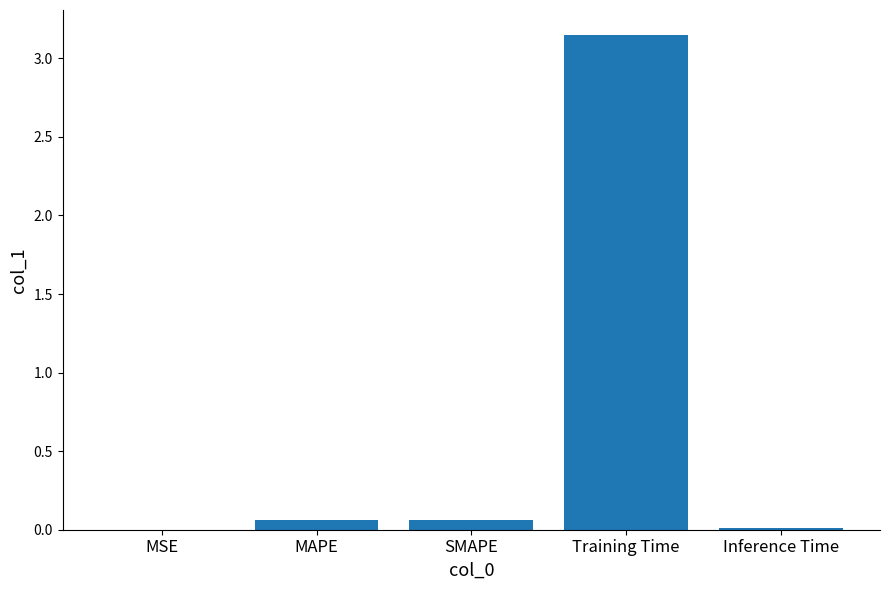

What is the average value?

0.7